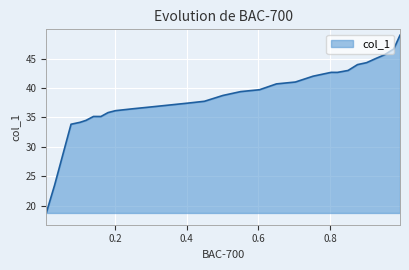

What is the difference between the maximum and minimum values?

30.2